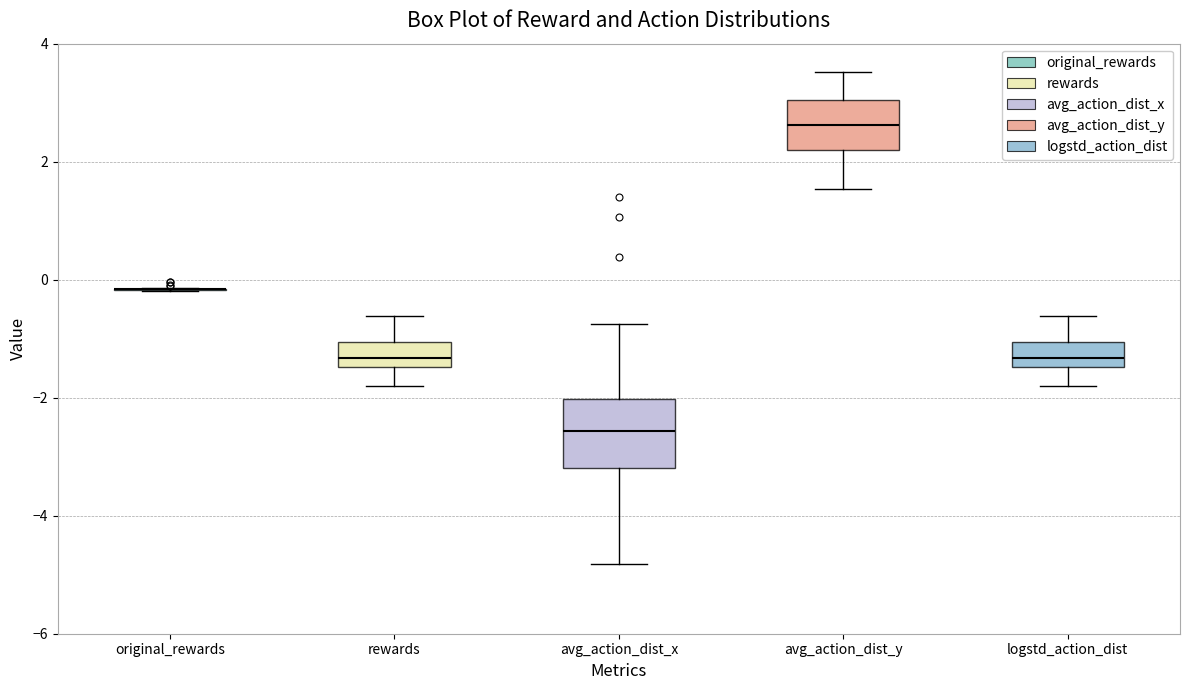

Reading left to right, transcribe this box plot: for each box, give where its median line is, the range the box spans, and where its two whiskers end, as read against the y-axis. The values are not printed on the chart, so give them approximately, as read against the axis.

original_rewards: box collapsed to a line at -0.2, whiskers -0.2 to -0.2
rewards: median -1.4 (inside the box), box -1.4 to -1.0, whiskers -1.8 to -0.6
avg_action_dist_x: median -2.6, box -3.2 to -2.0, whiskers -4.8 to -0.8
avg_action_dist_y: median 2.6, box 2.2 to 3.0, whiskers 1.6 to 3.6
logstd_action_dist: median -1.4 (inside the box), box -1.4 to -1.0, whiskers -1.8 to -0.6